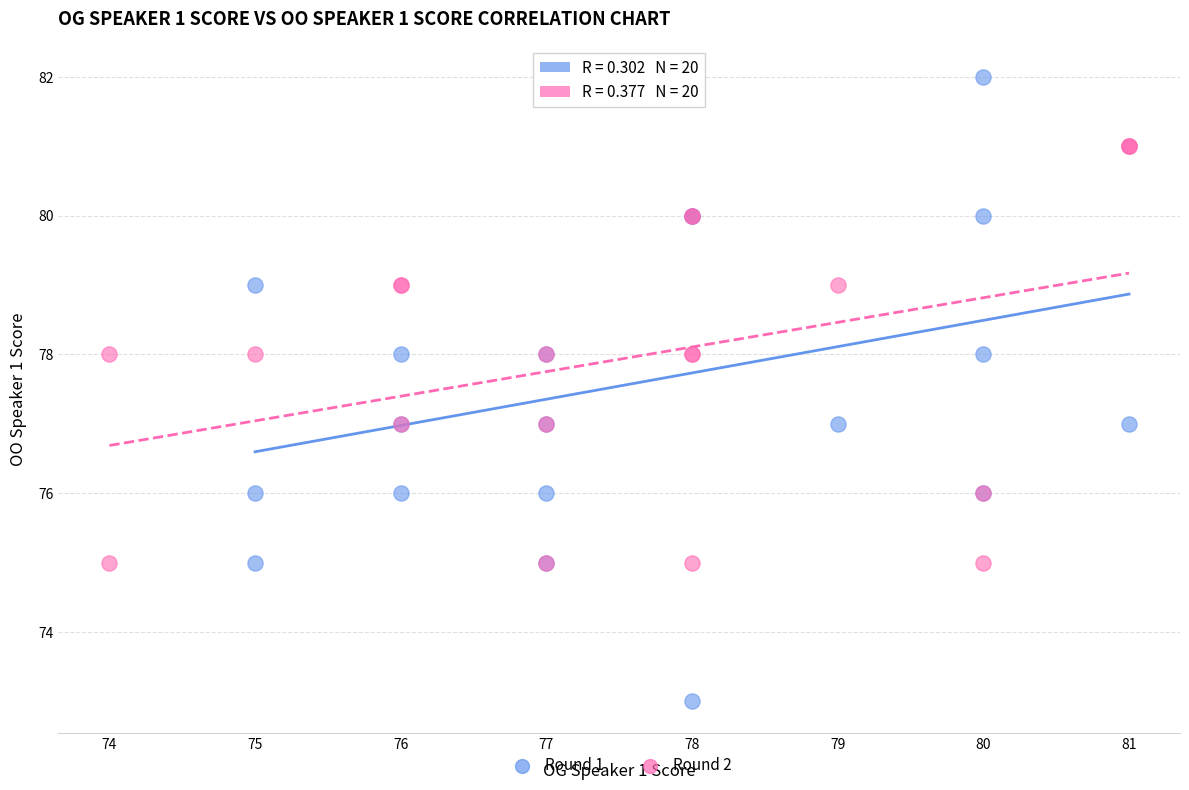

What are all the series names shown in the legend?

Round 1, Round 2